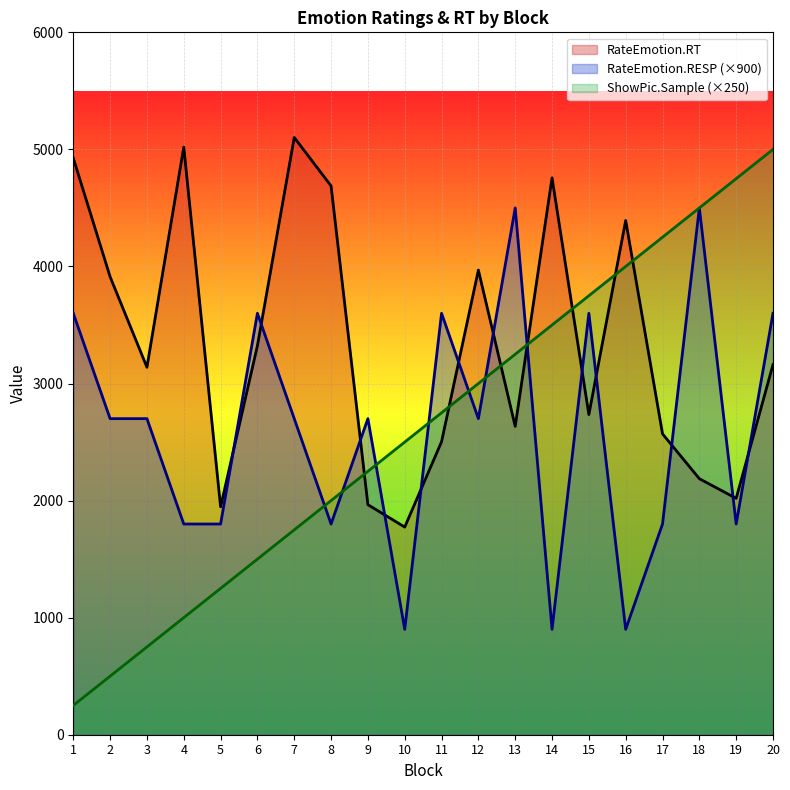

What is the spread (max minus min) of values at 2?

3412